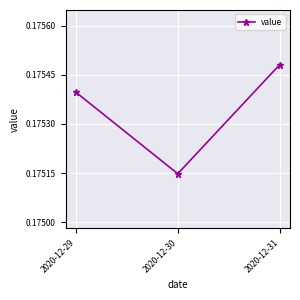

Rank the categories by value from highest to lowest.

2020-12-31, 2020-12-29, 2020-12-30